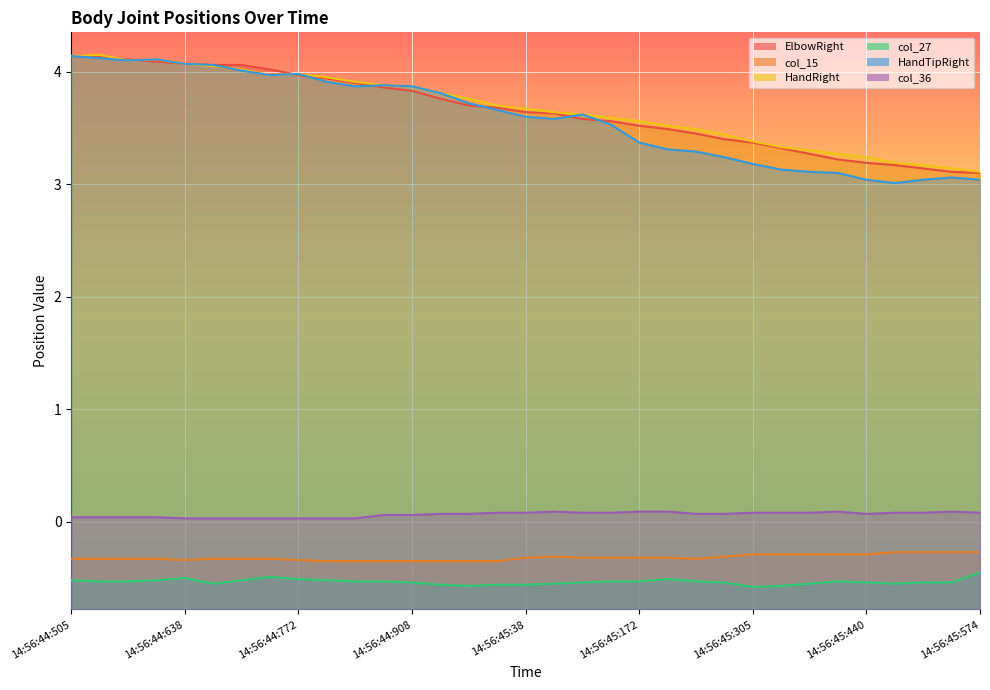

What is the label of the 17th point from the right?

14:56:45:38